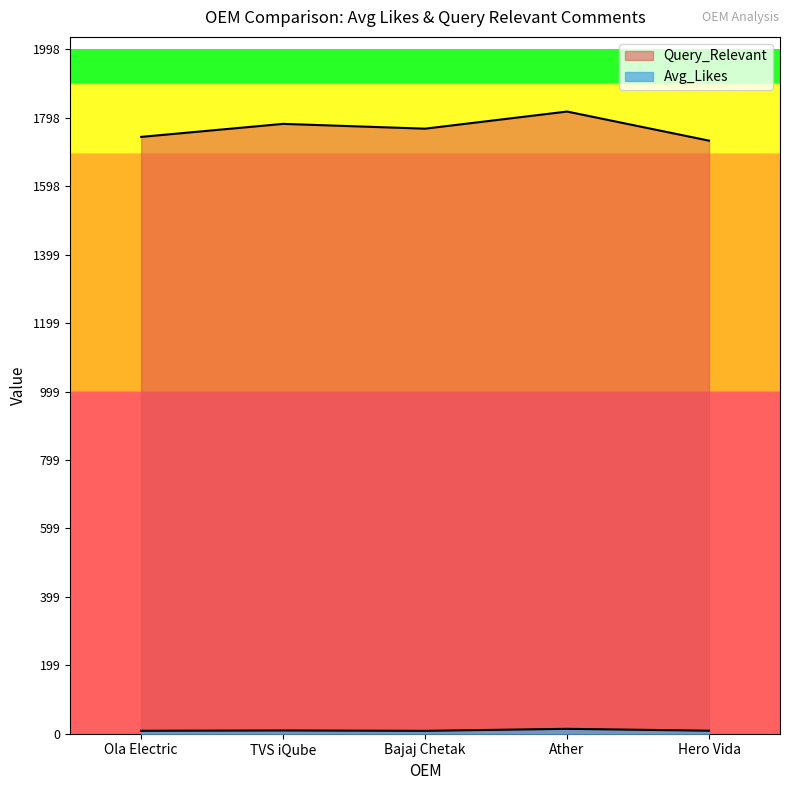

What position from the right is Ather?

2